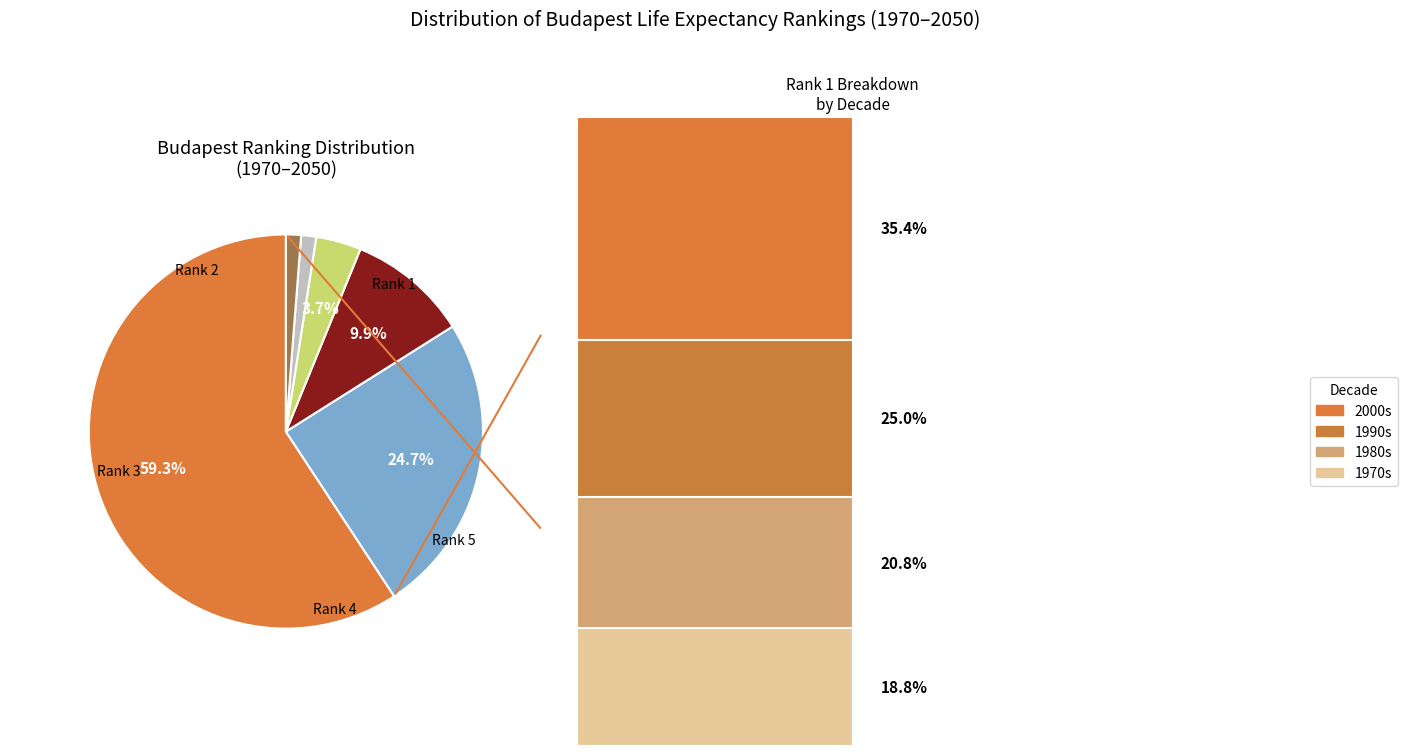

Does Budapest rank 4 account for over 50% of the chart?

No